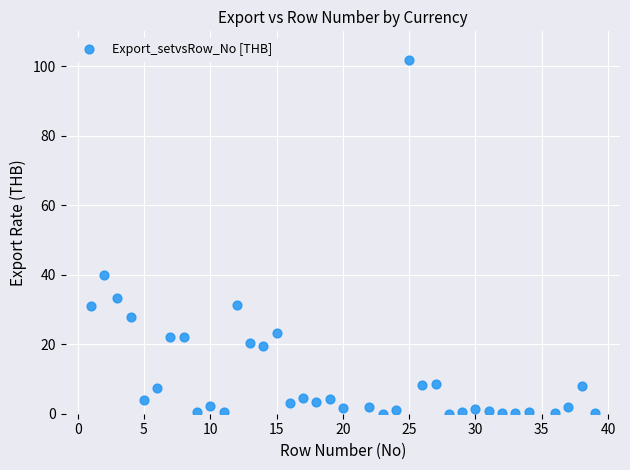

What Y value in the scatter plot is closest to 50?

40.0